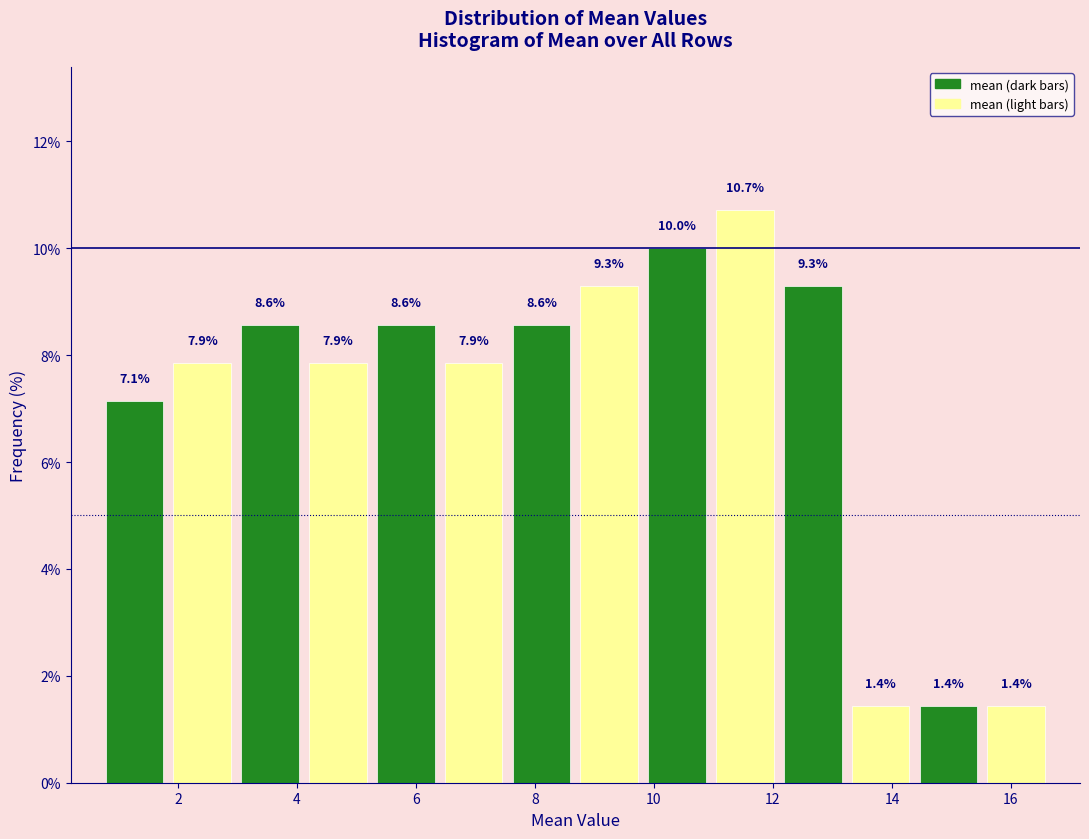

Over which range of the x-axis is the bar tallest?

10.96 to 12.10